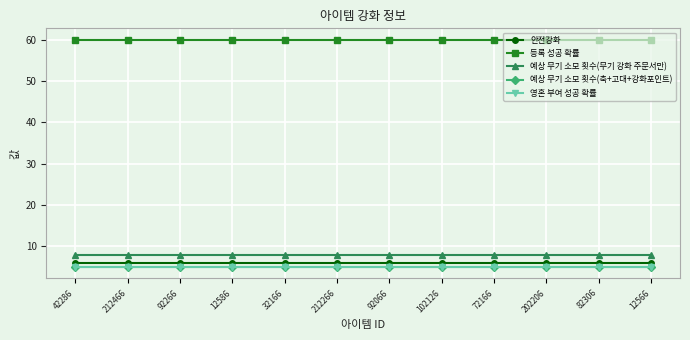

Which series has the largest total across all categories?

등록 성공 확률